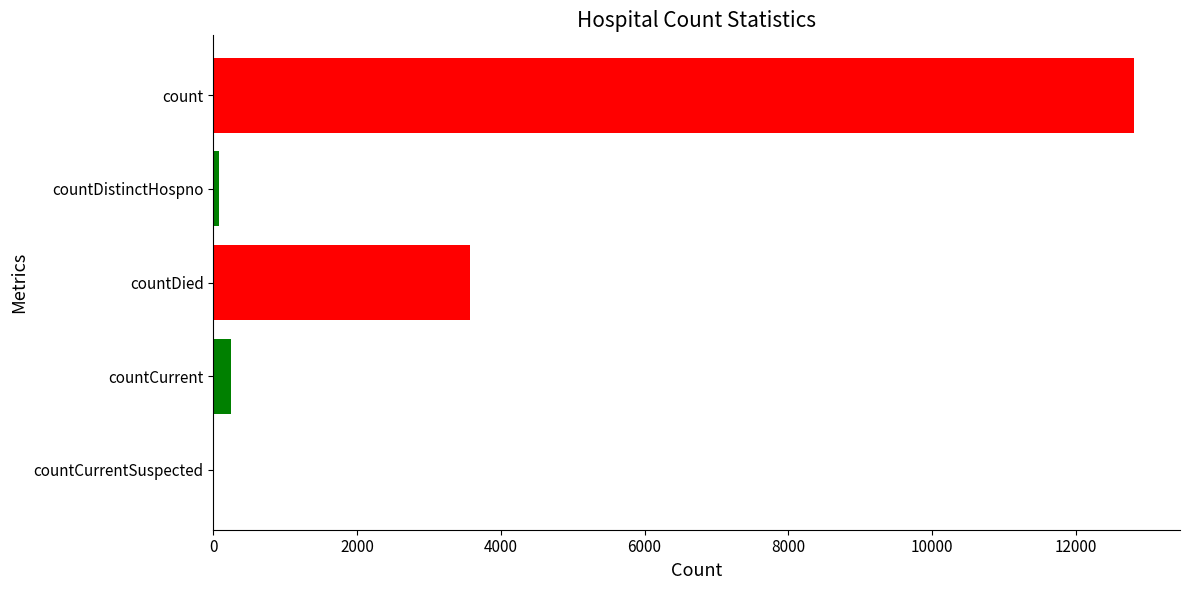

Where does the data first go above 238?

count